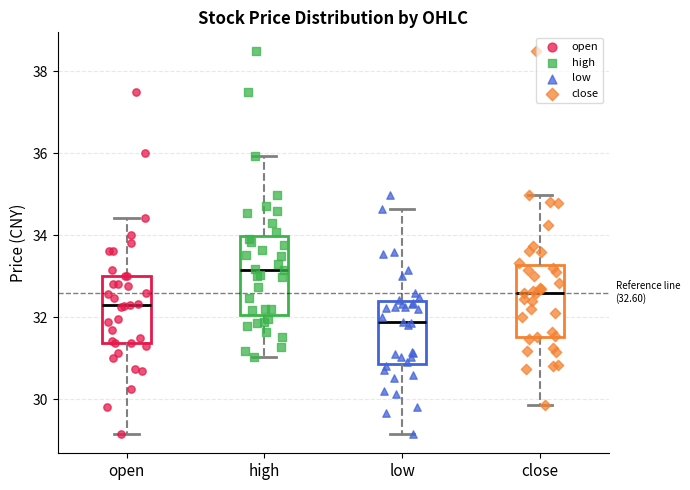

Which box's median line is the highest?

high